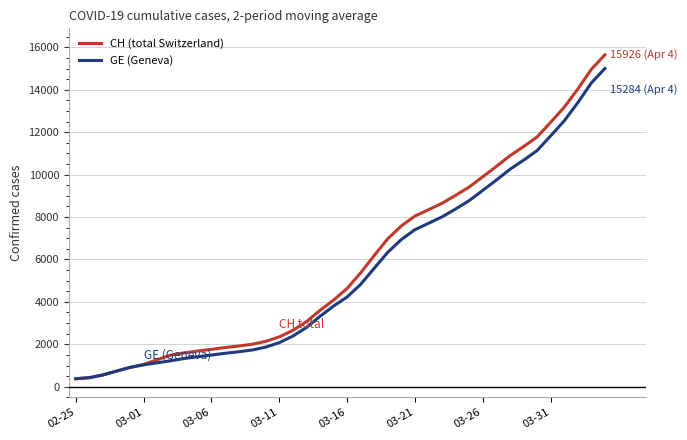

What is the maximum value shown in the chart?

15650.5